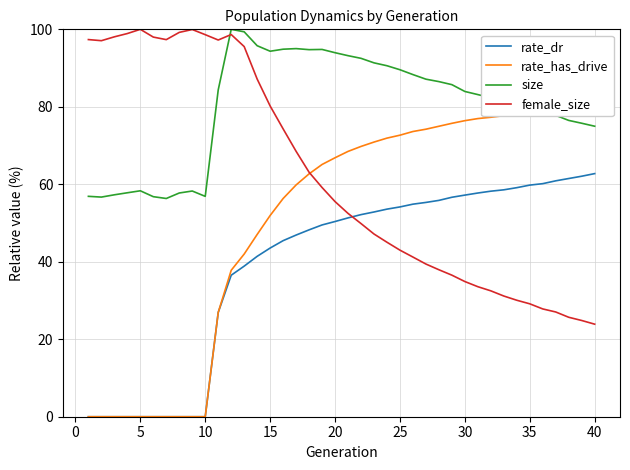

What is the highest value of the female_size series?

100.0